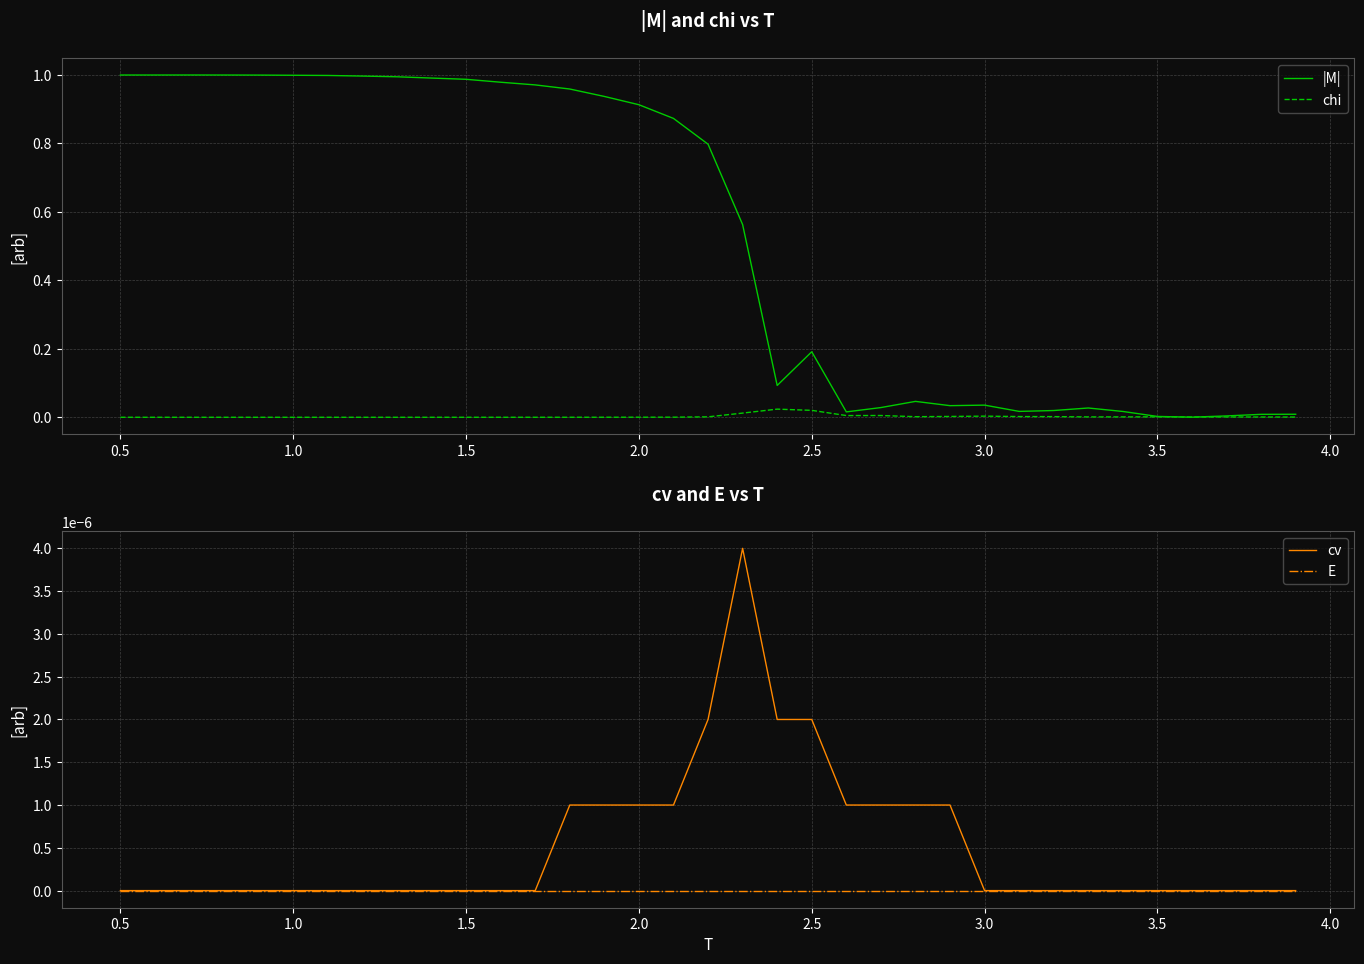

True or false: |M| has a value of 0.4 at 2.0.

False